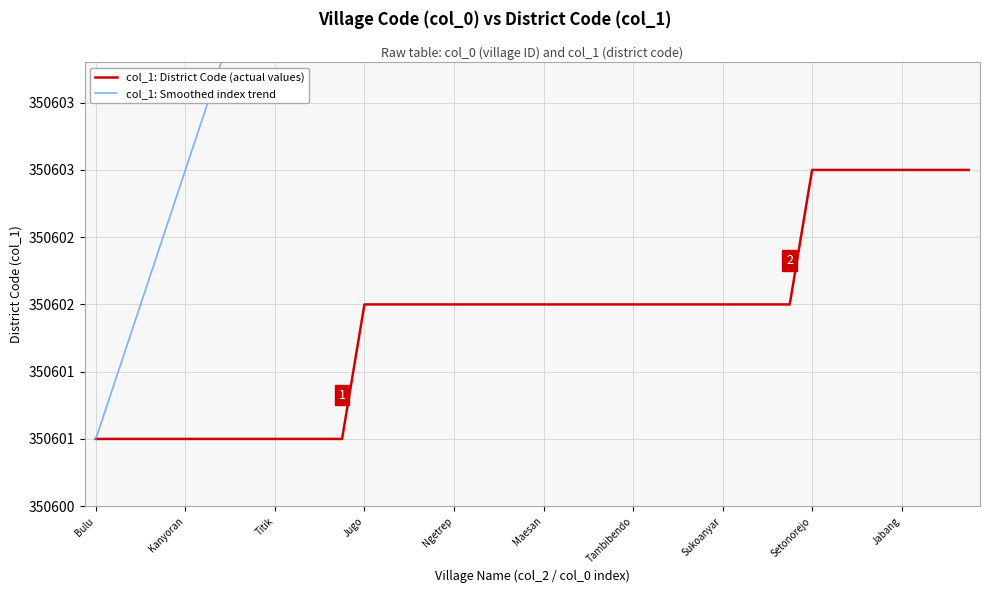

The col_1: Smoothed index trend series shows 350607.0 at Jugo. True or false?

True